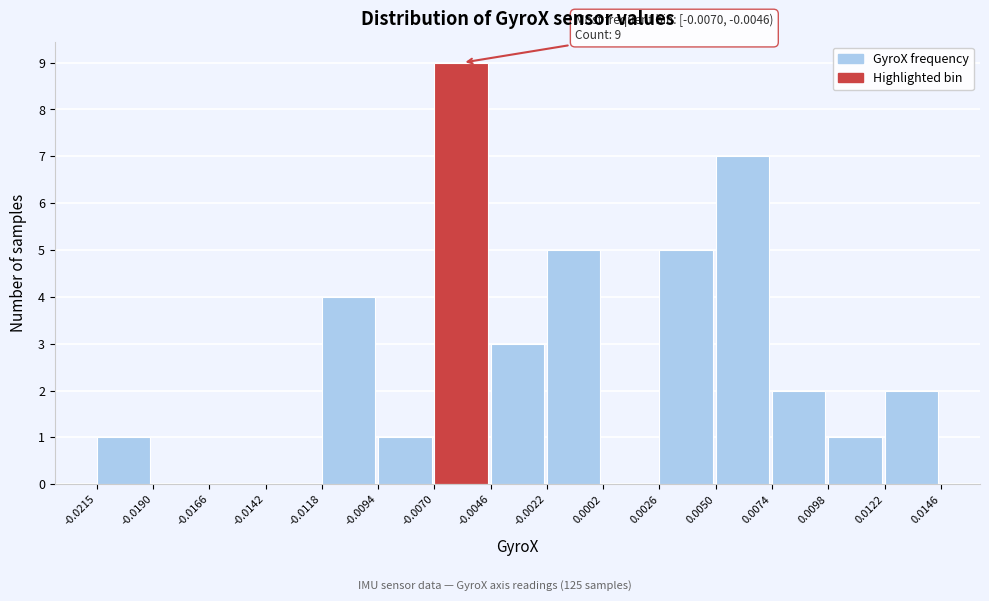

Over which range of the x-axis is the bar tallest?

-0.0070 to -0.0046